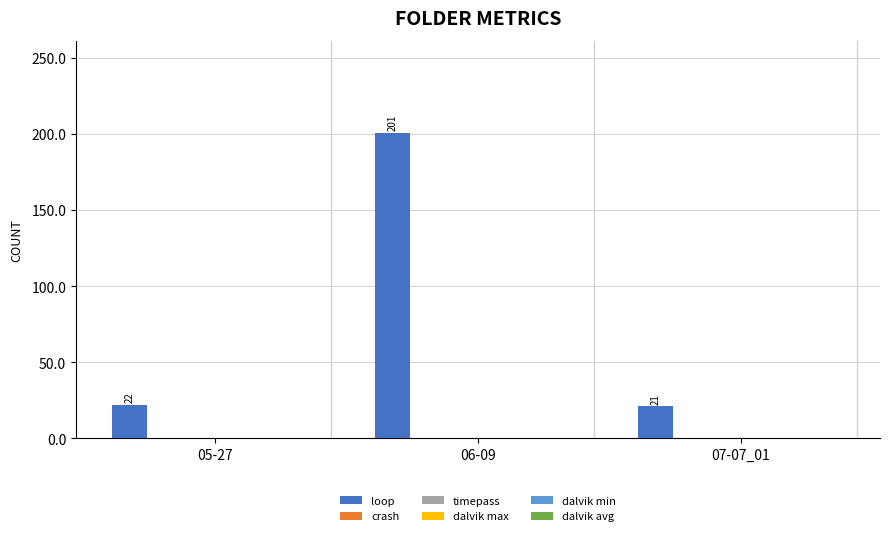

What is the value of the 2nd bar from the left?

201